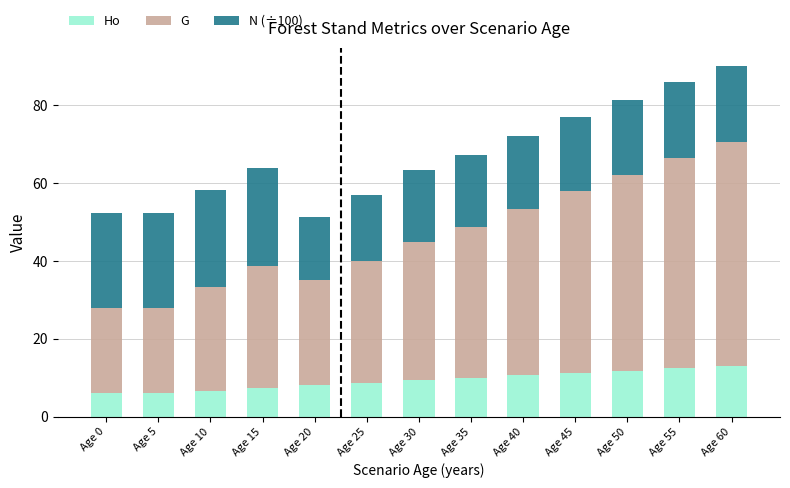

At which category is the sum across all series the highest?

Age 60